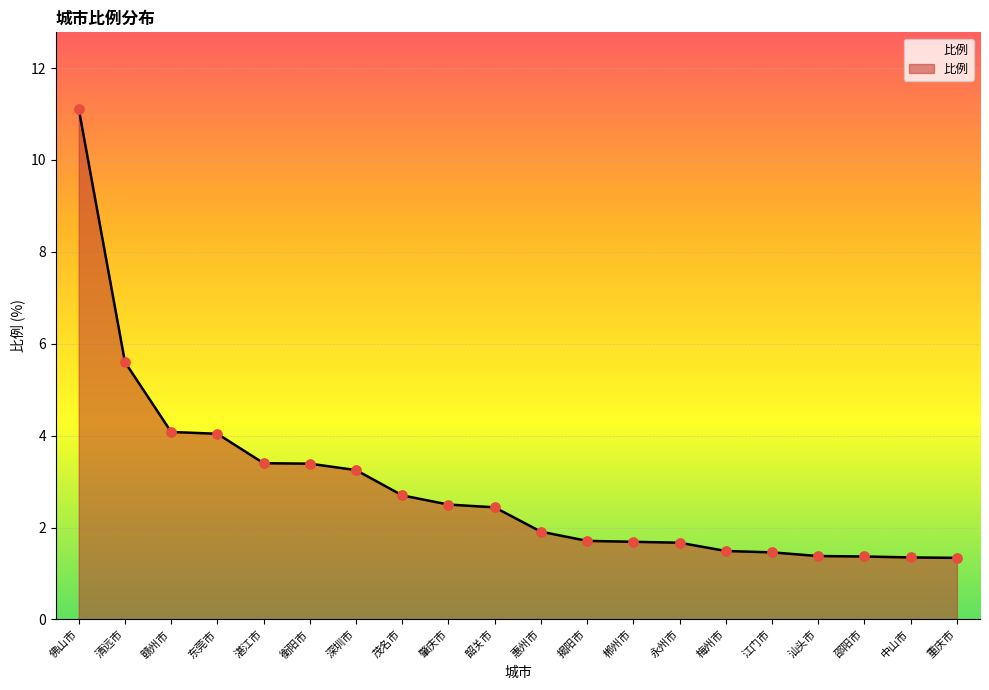

Which has a higher value, 中山市 or 衡阳市?

衡阳市